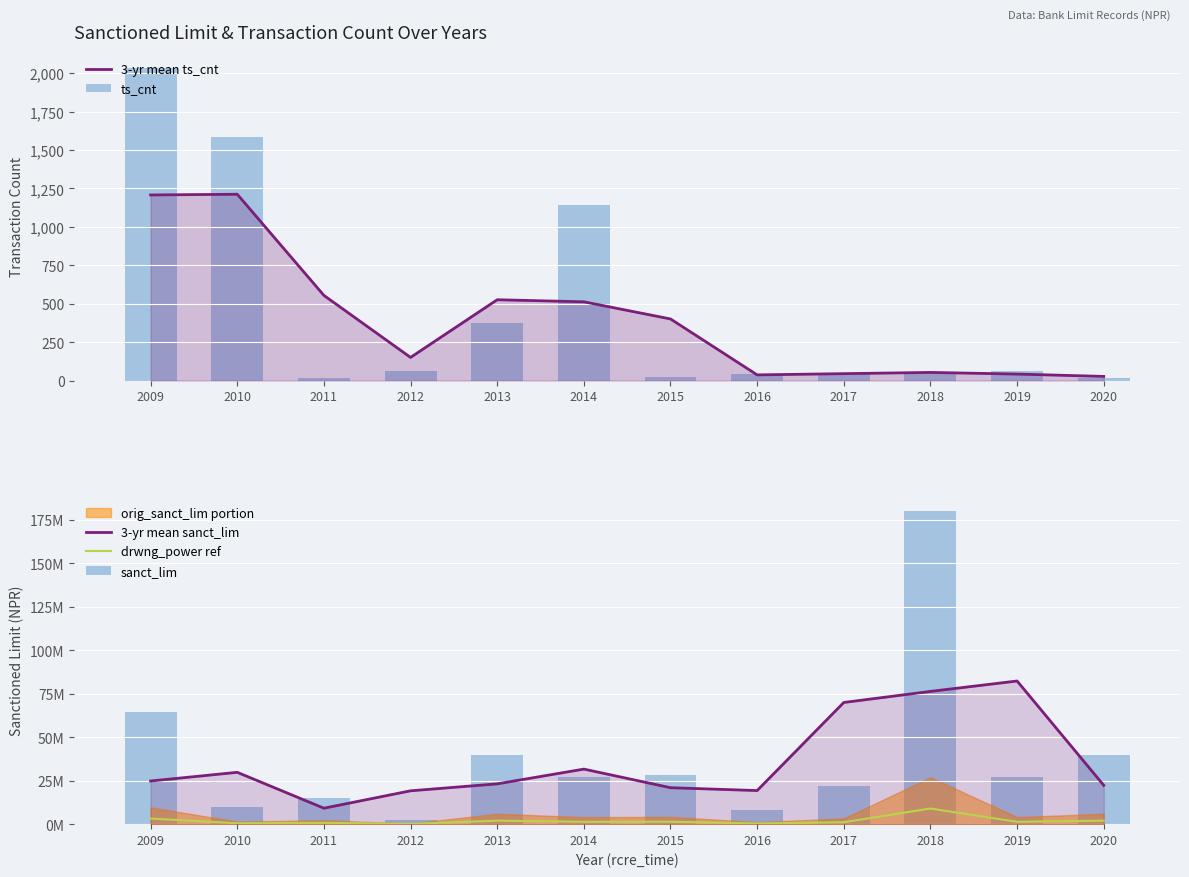

At 2014, list the series in order from smallest to largest.

3-yr mean ts_cnt, ts_cnt, drwng_power ref, sanct_lim, 3-yr mean sanct_lim